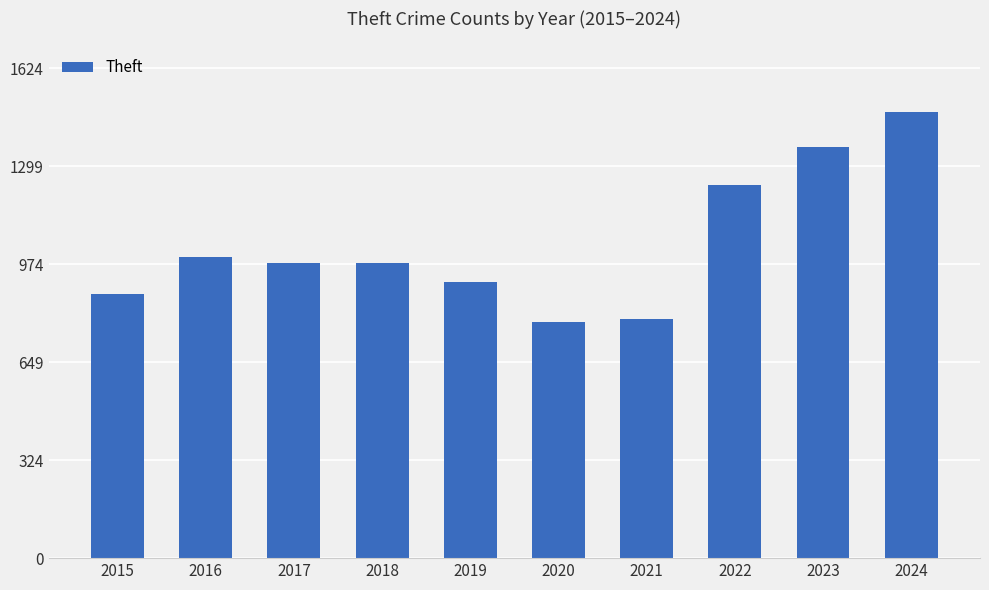

What is the maximum value shown in the chart?

1477